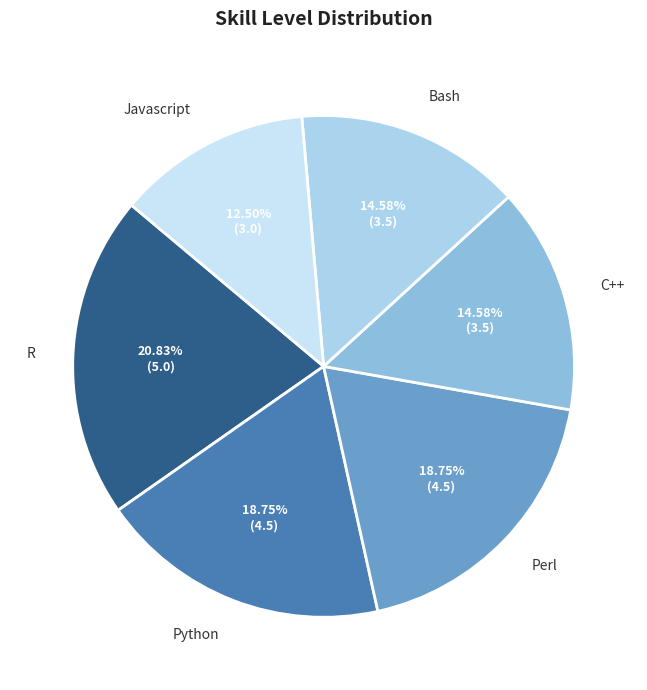

To the nearest percent, what percentage of the pie is Bash?

15%